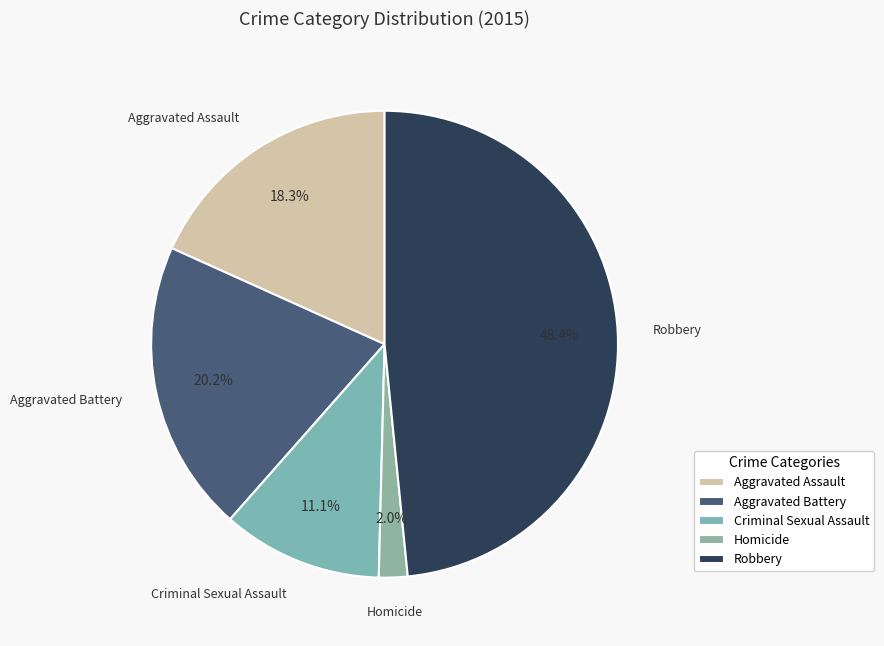

To the nearest percent, what portion does Homicide represent?

2%